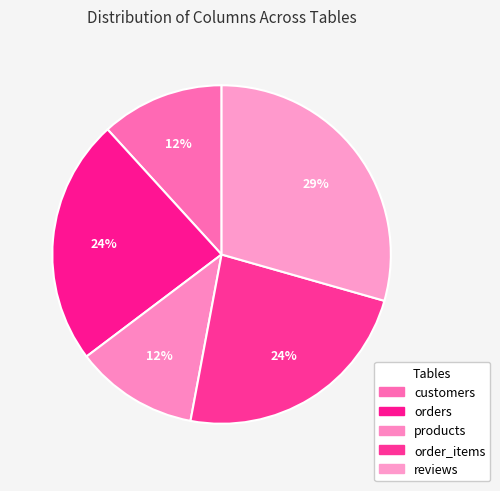

To the nearest percent, what is the difference between the largest and smallest slice percentages?

18%